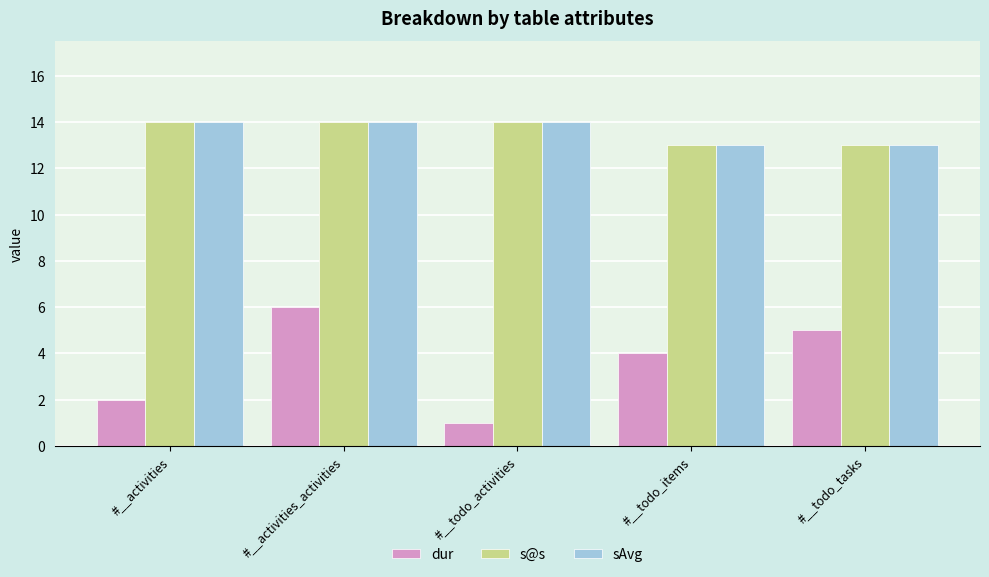

What is the difference between the second highest and minimum values in the dur series?

4